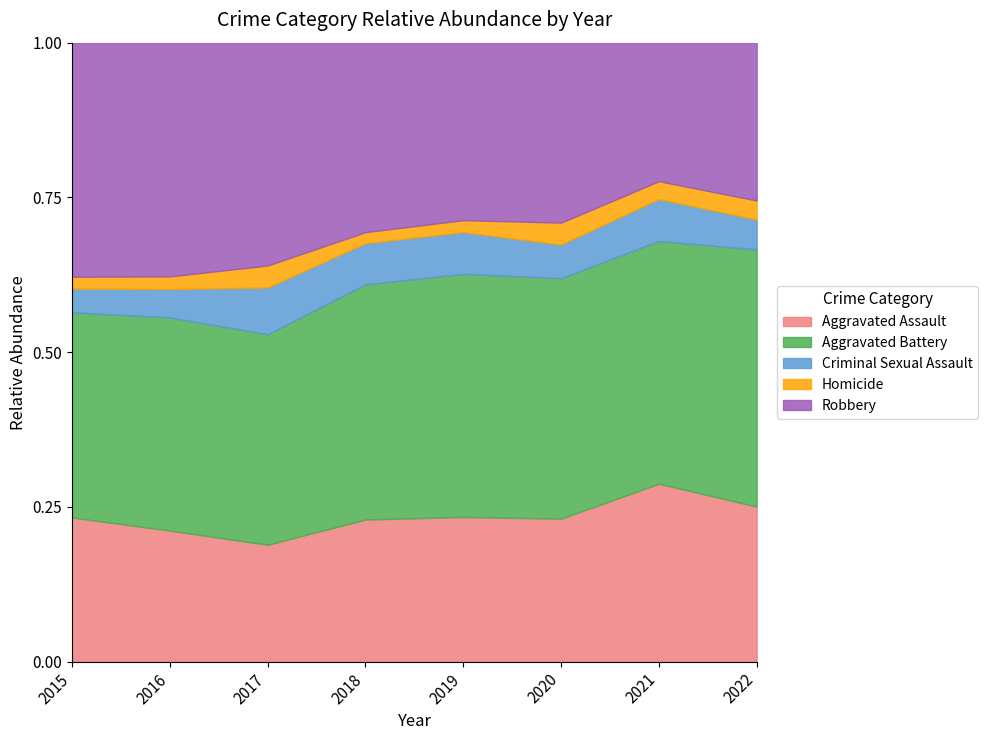

At which label does Aggravated Assault reach its peak?

2021